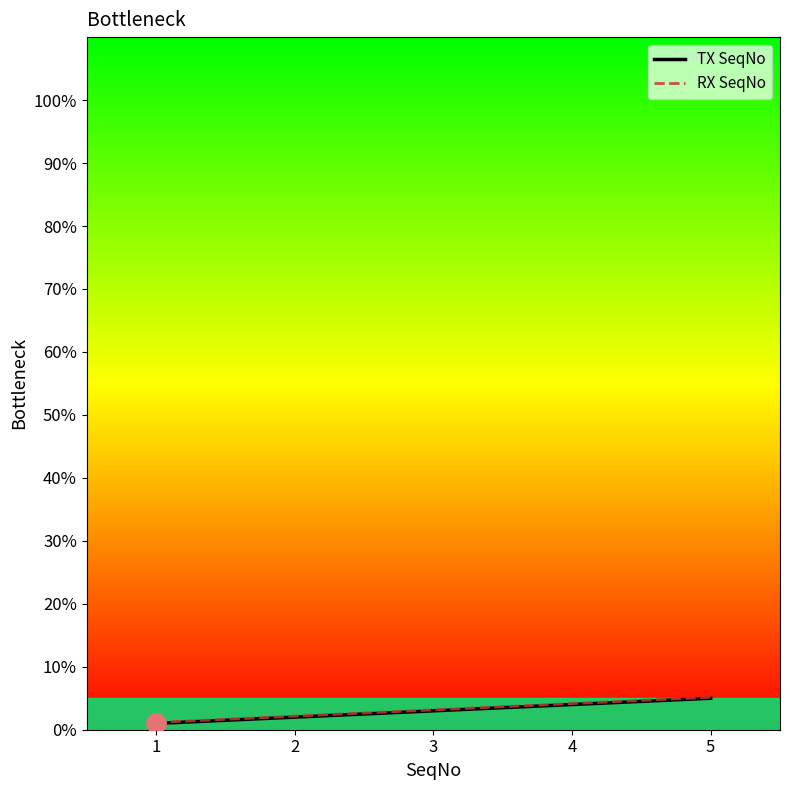

What is the average value of the TX SeqNo series?

3.0